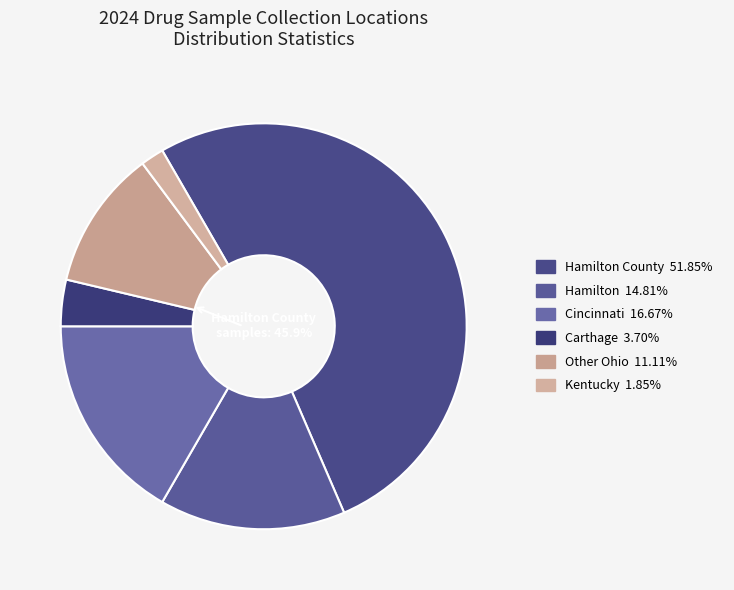

Combined, what portion of the pie is Other Ohio and Kentucky?

13.0%